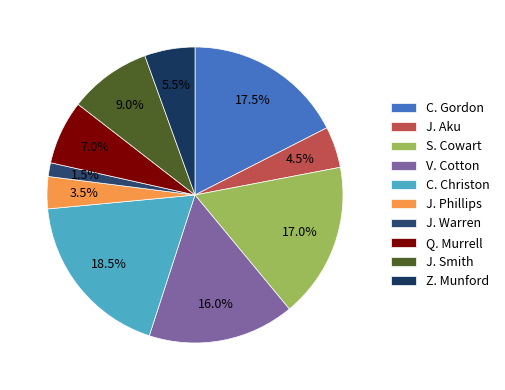

How many segments does this pie chart have?

10